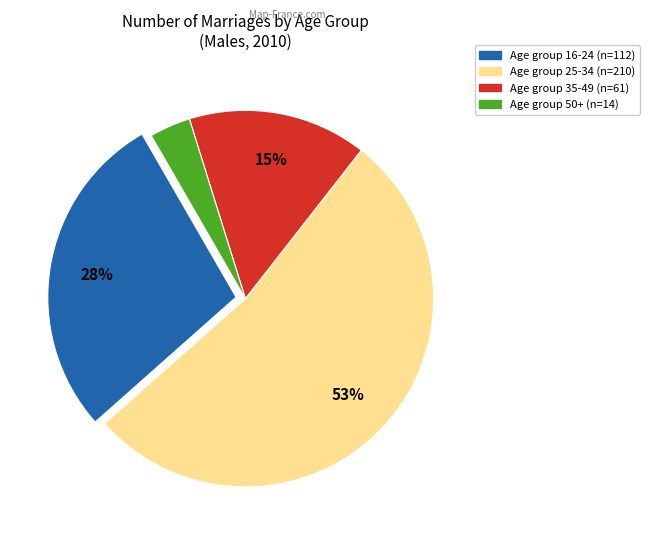

Is there a majority slice in this chart?

Yes